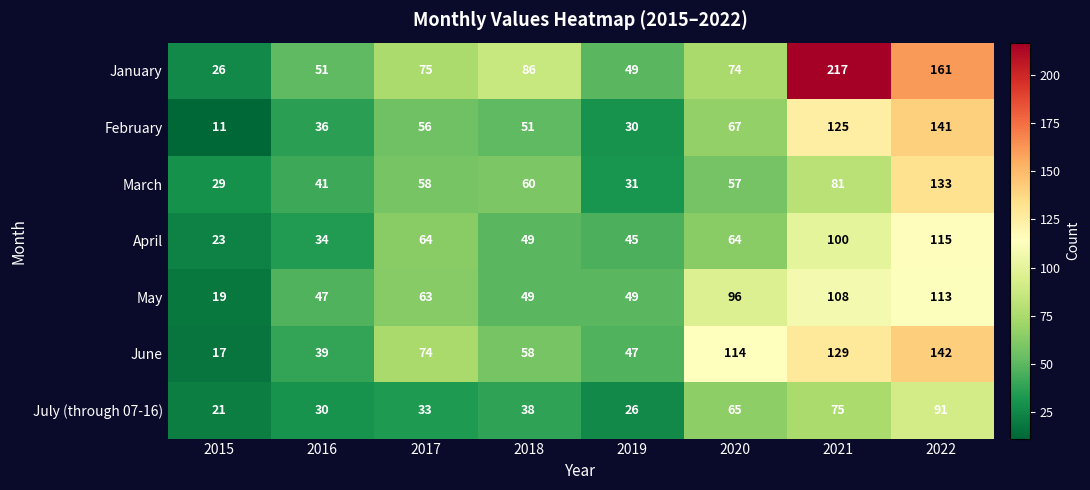

Which series changed the most between 2017 and 2020?

June